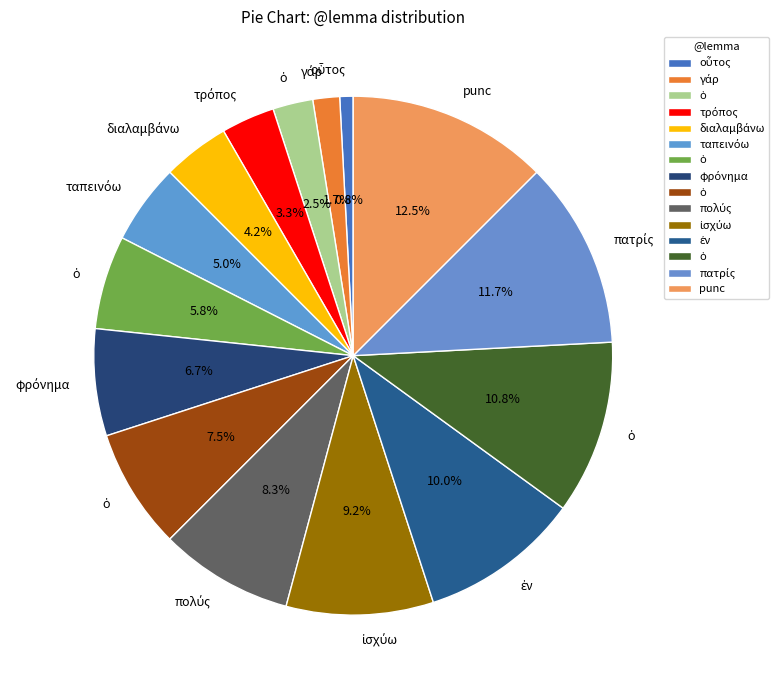

Count the number of slices in the pie.

15